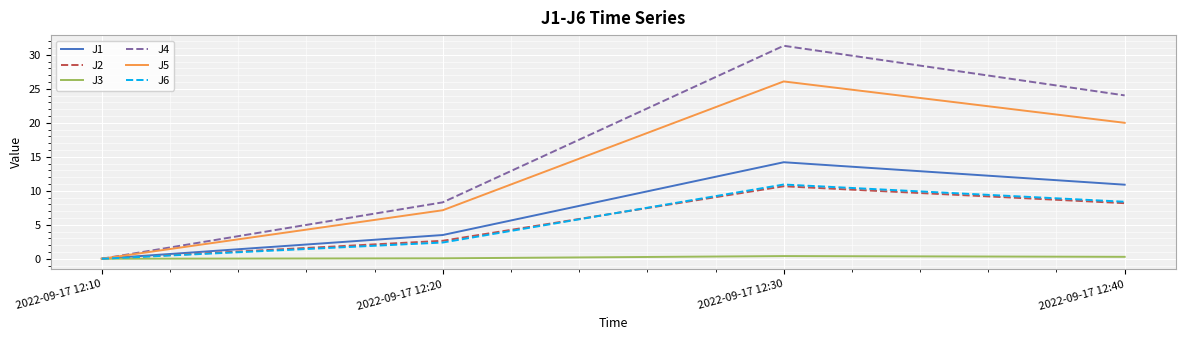

Which series has the largest range (max minus min)?

J4